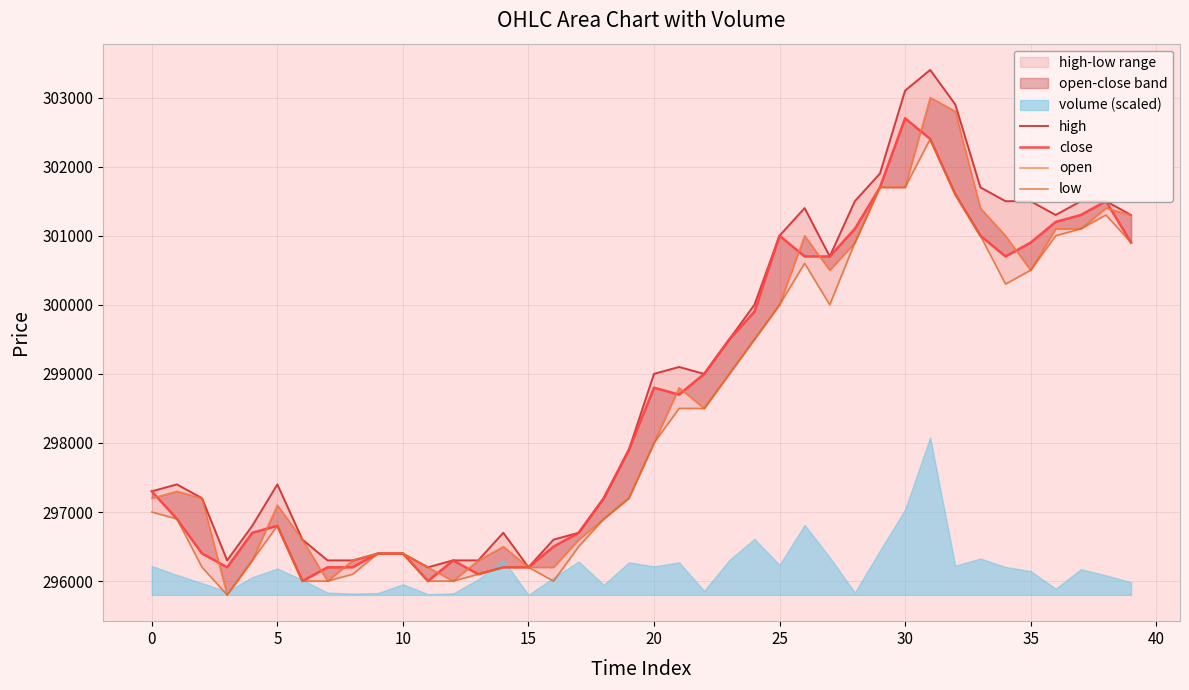

The close series shows 296500 at 16. True or false?

True